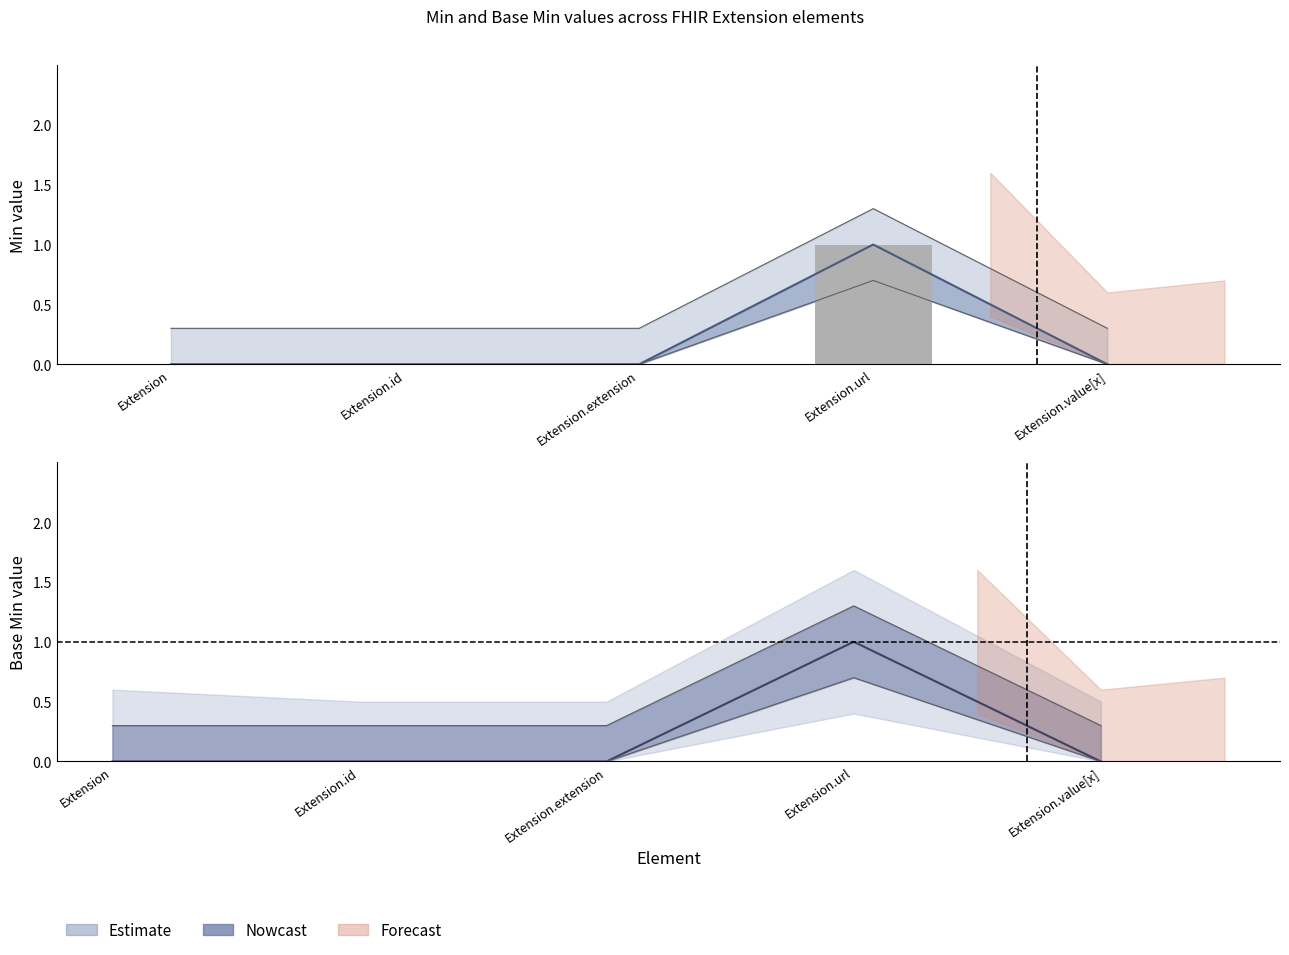

How many positive values are there?

1